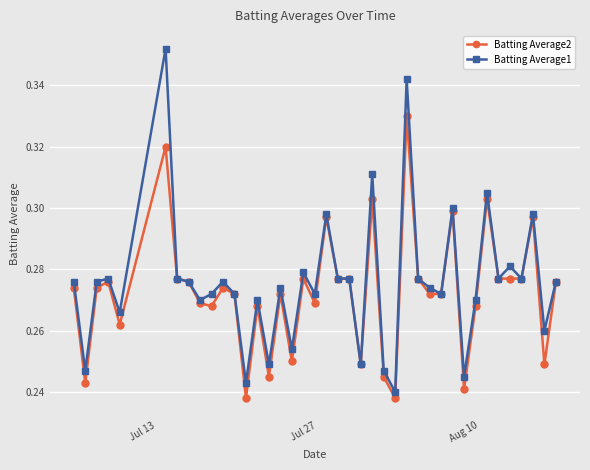

List the series in order of their peak value, lowest first.

Batting Average2, Batting Average1